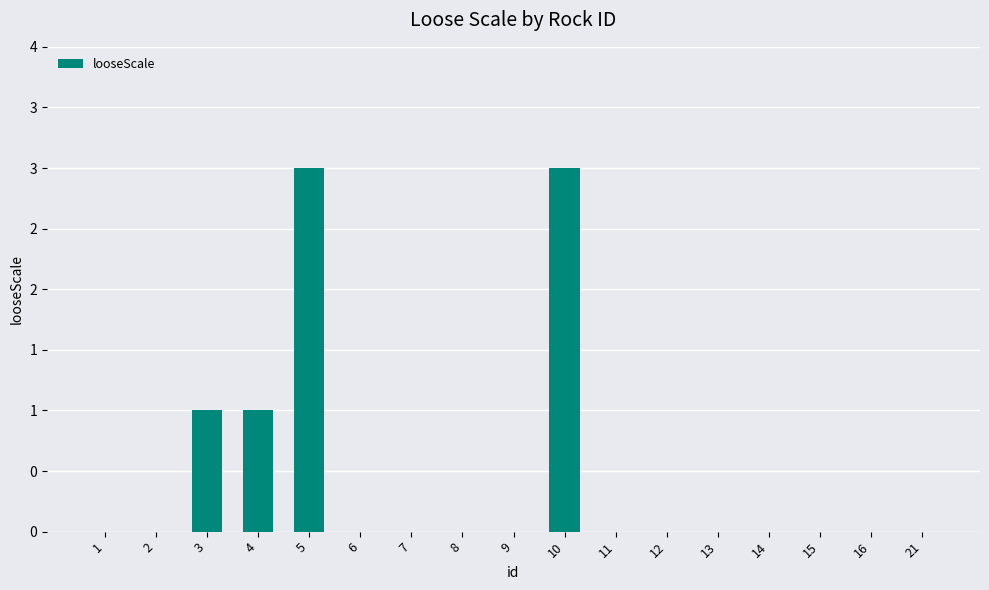

Reading left to right, extract all data points from this chart.

0	0	1	1	3	0	0	0	0	3	0	0	0	0	0	0	0